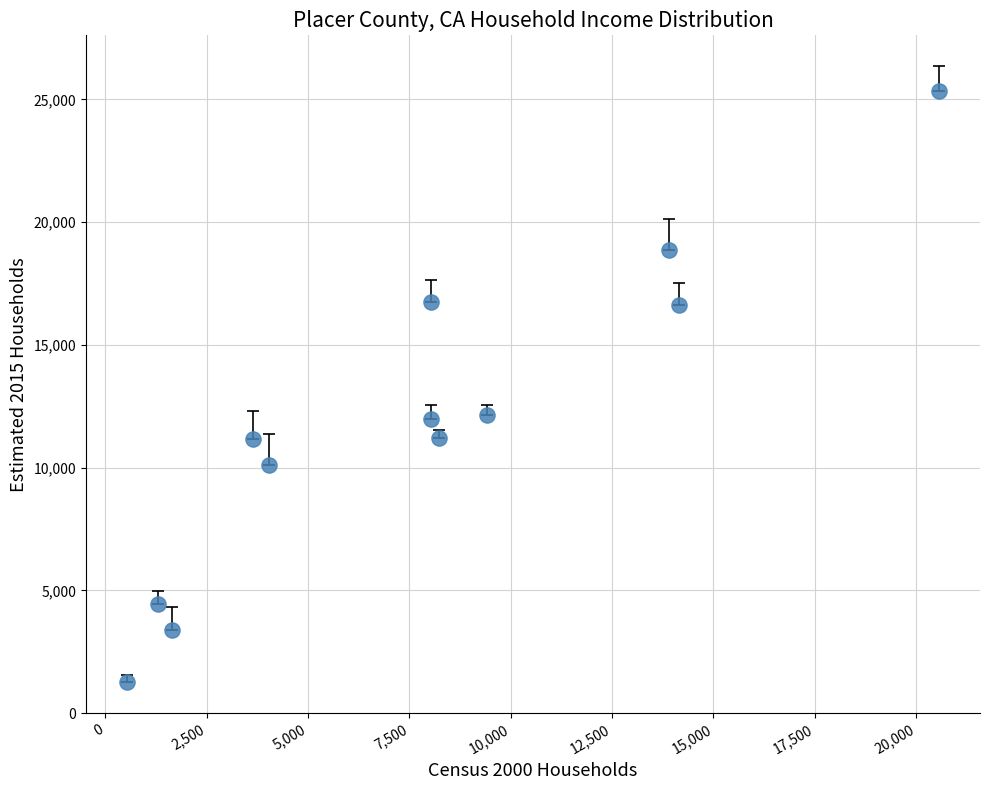

What is the range of Y values (max minus min)?

24077